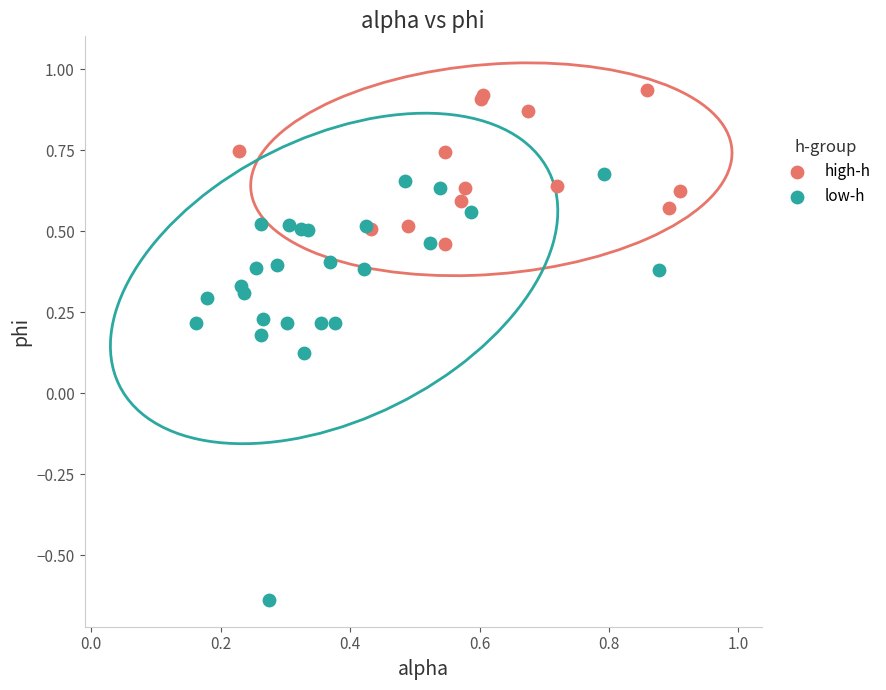

Which series has the largest Y range (max minus min)?

low-h